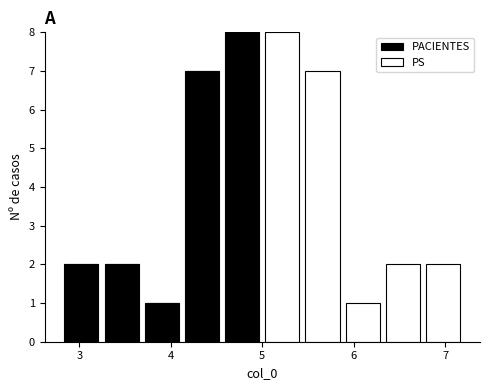

Reading left to right, list every stacked bar in this chart as the range it spans on the x-axis followed by its total height. Neither the bar edges nor the heights are printed on the chart, so give them approximately, as read against the axes.

2.8 to 3.2: 2
3.2 to 3.7: 2
3.7 to 4.1: 1
4.1 to 4.6: 7
4.6 to 5.0: 8
5.0 to 5.4: 8
5.4 to 5.9: 7
5.9 to 6.3: 1
6.3 to 6.8: 2
6.8 to 7.2: 2